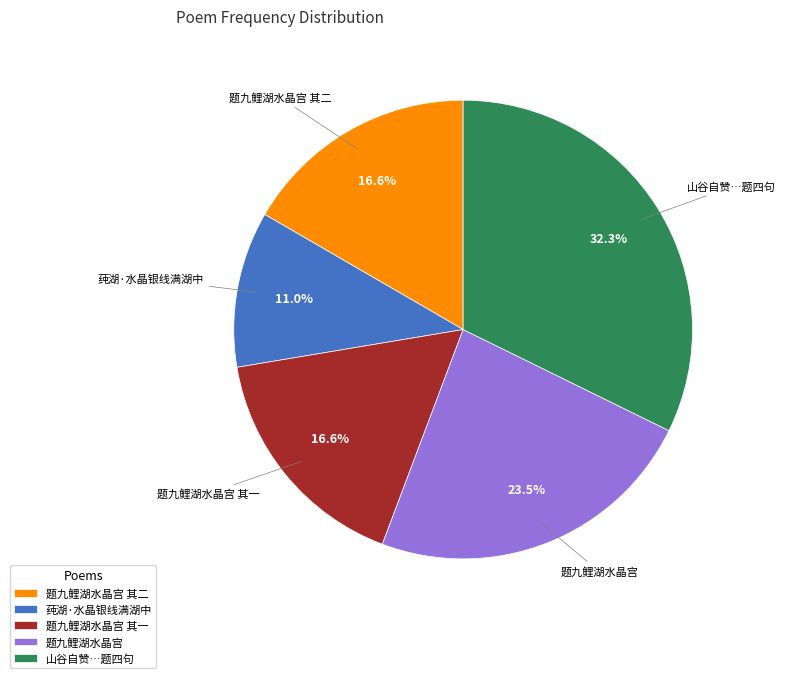

How many segments does this pie chart have?

5